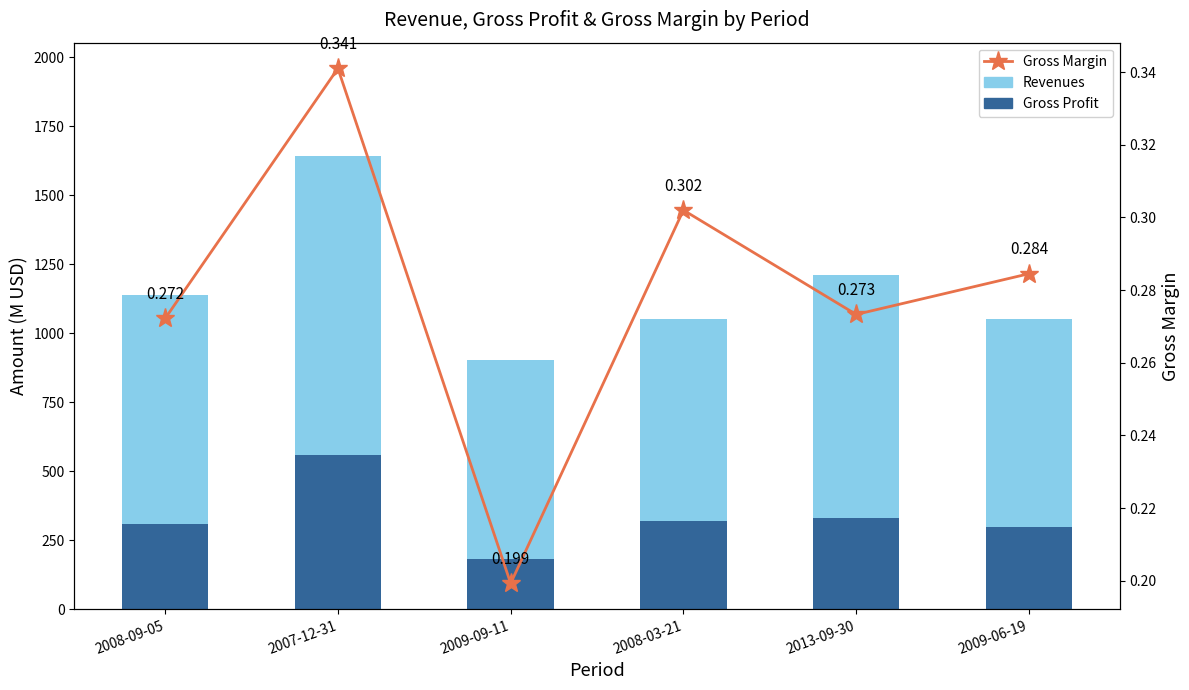

Which series has the largest range (max minus min)?

Revenues